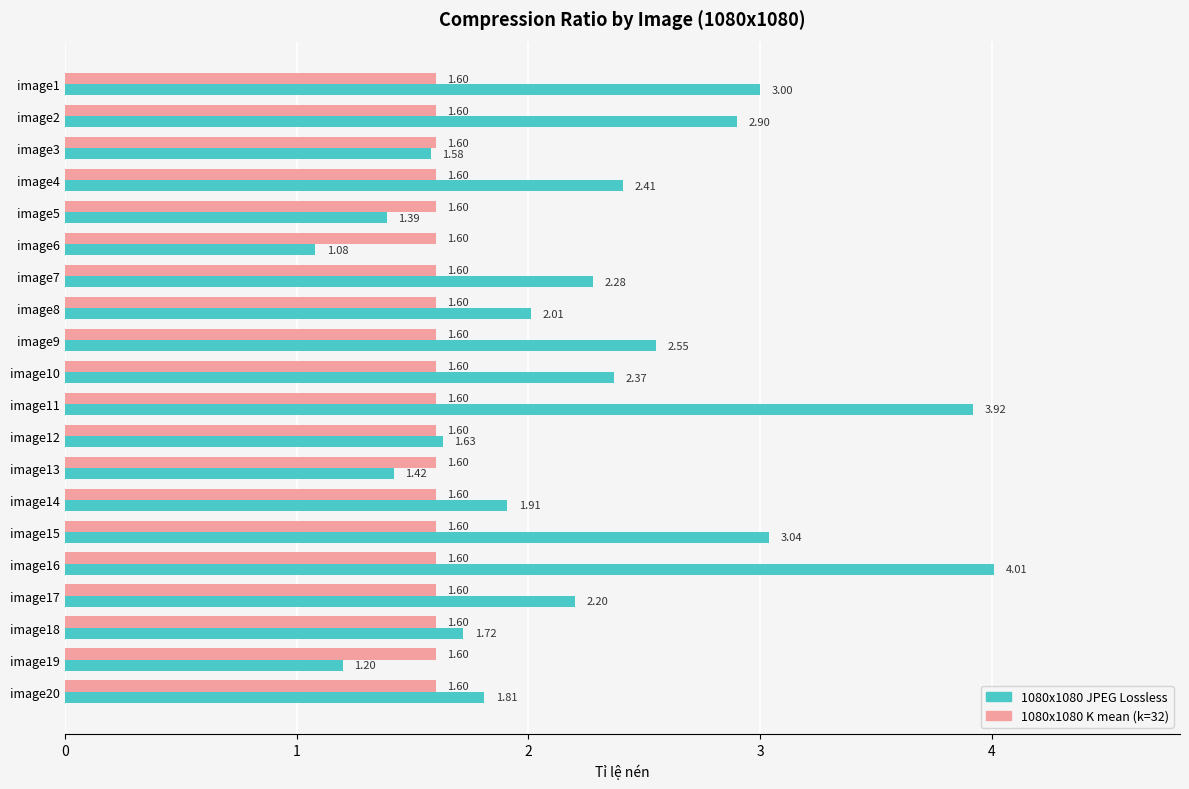

What are all the series names shown in the legend?

1080x1080 JPEG Lossless, 1080x1080 K mean (k=32)